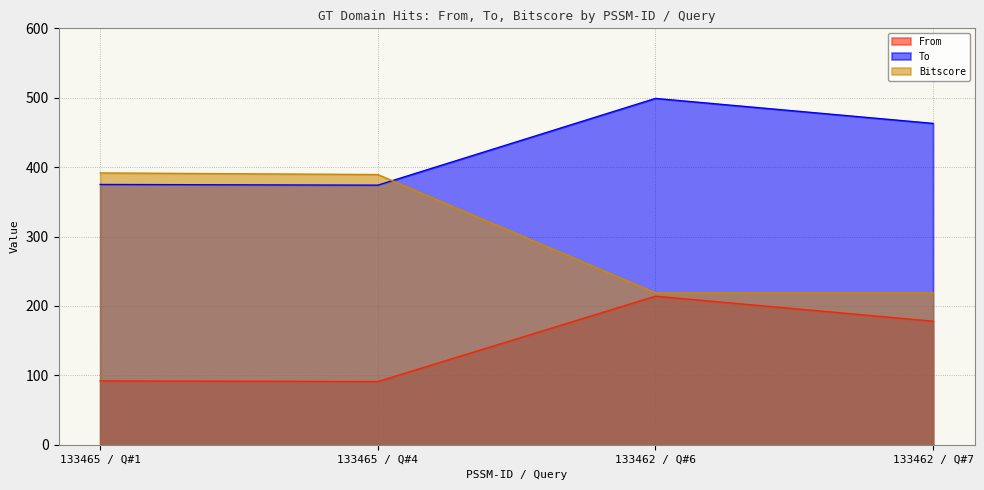

At how many categories does at least one series exceed 389?

4